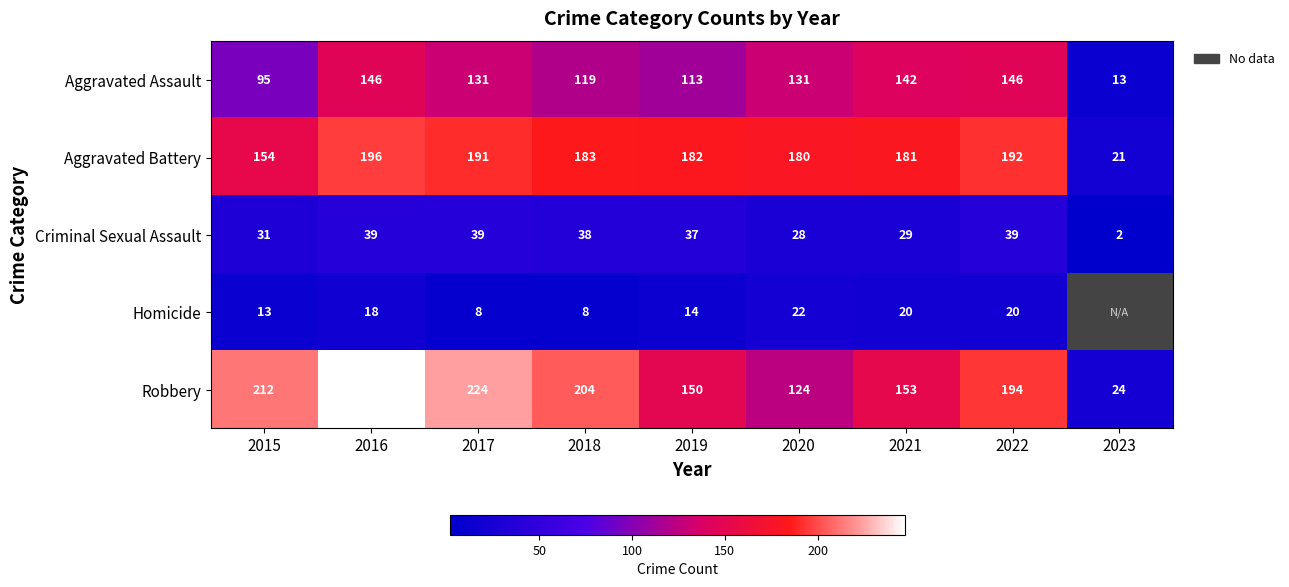

What is the maximum value for Aggravated Assault?

146